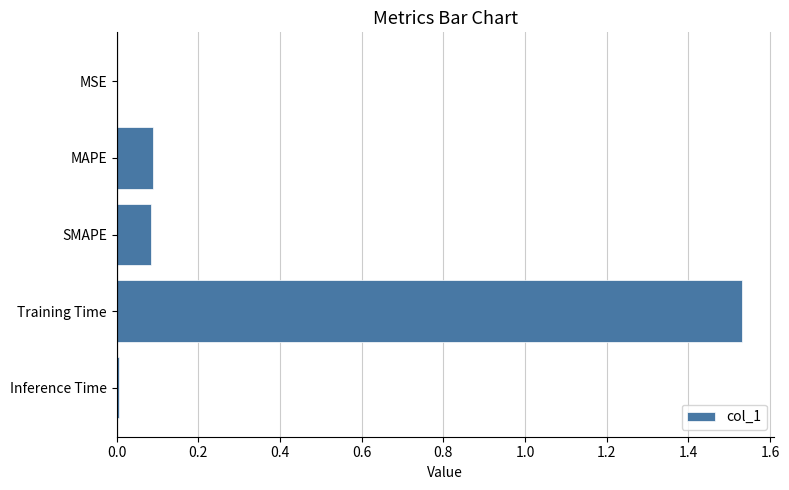

Which label corresponds to the largest value in the chart?

Training Time